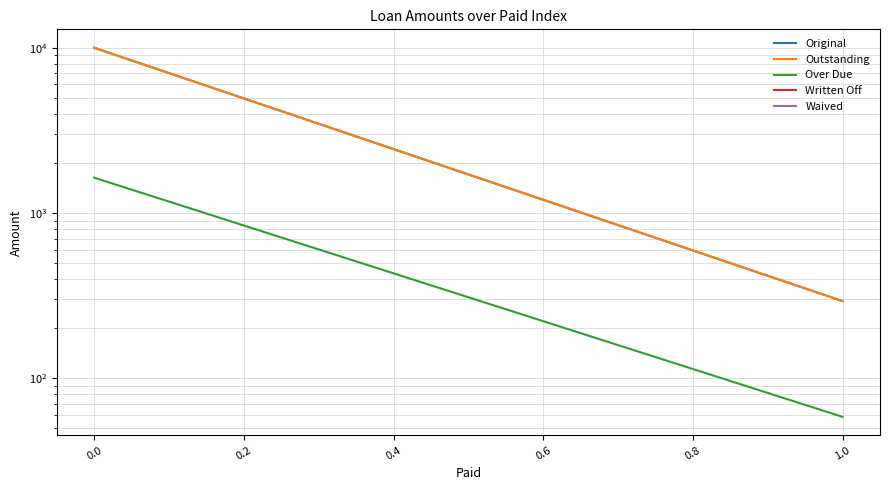

Rank the series at 1.0 from lowest to highest value.

Over Due, Written Off, Waived, Original, Outstanding